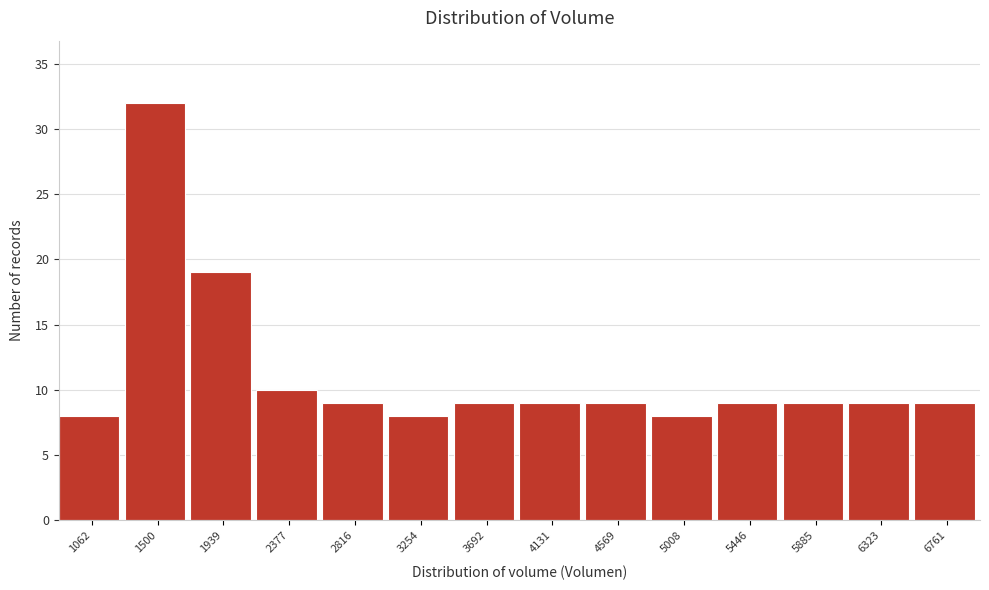

Reading left to right, what are all the values shown in this chart?

8	32	19	10	9	8	9	9	9	8	9	9	9	9